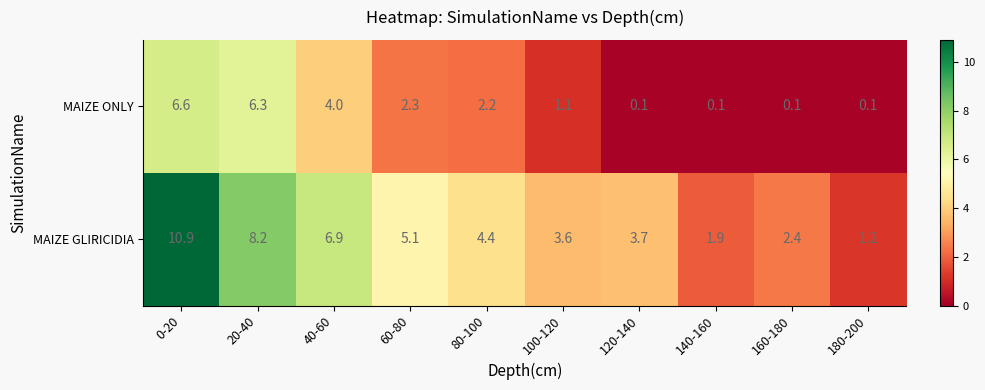

Where does the MAIZE GLIRICIDIA series first go above 4?

0-20